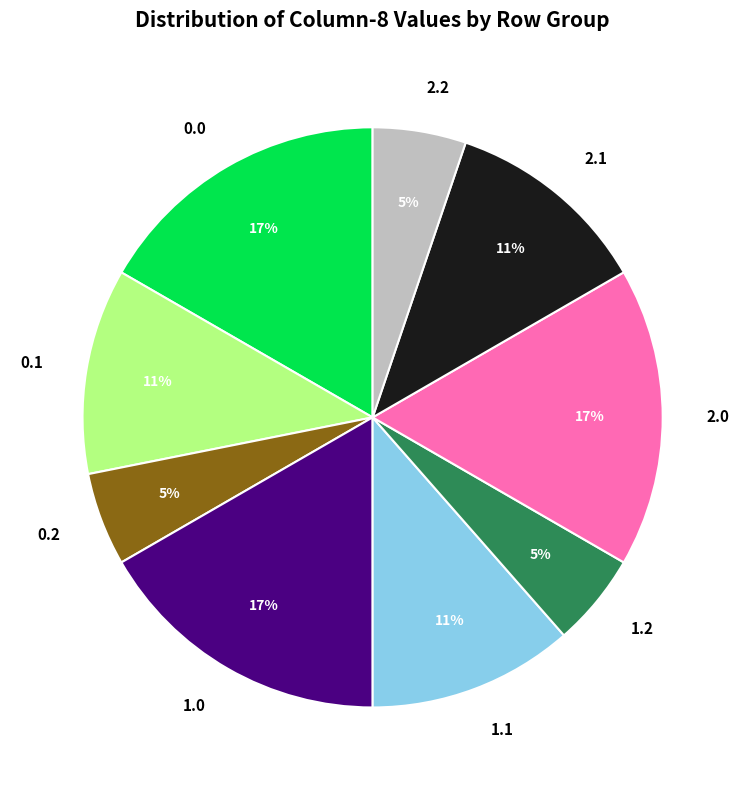

Is the sum of 2.1 and 1.2 greater than half?

No